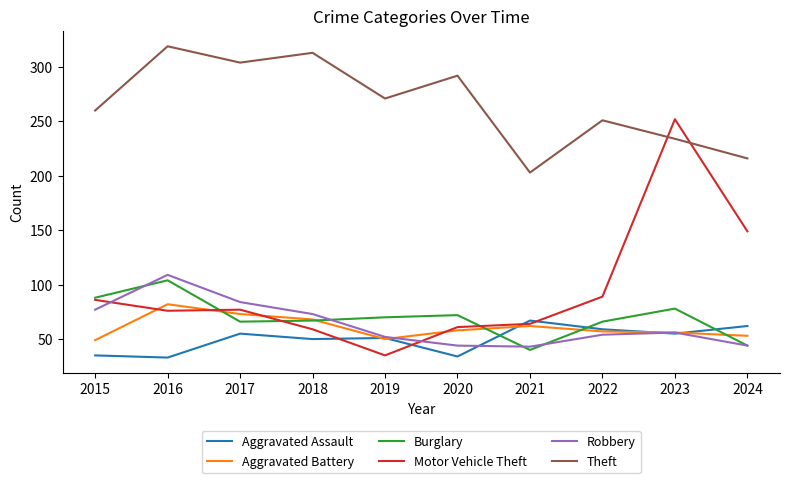

Which category has the highest value in the Motor Vehicle Theft series?

2023